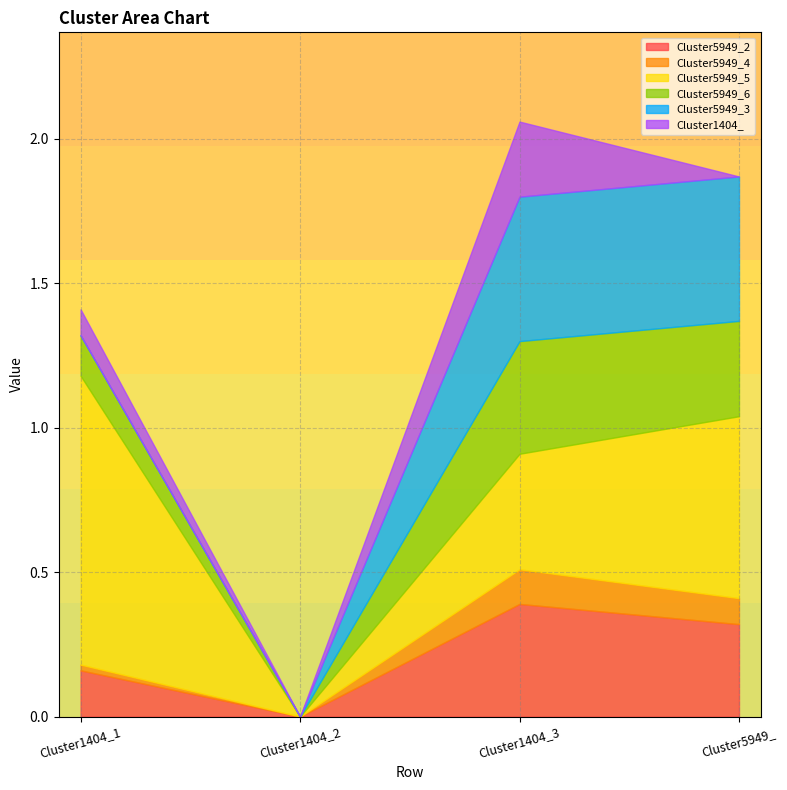

Does the chart display data point markers on the line(s)?

No